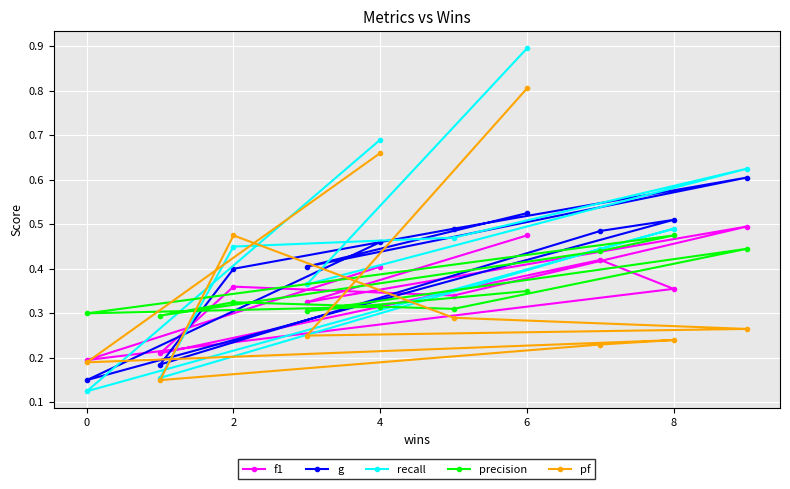

Which series has the largest total across all categories?

recall